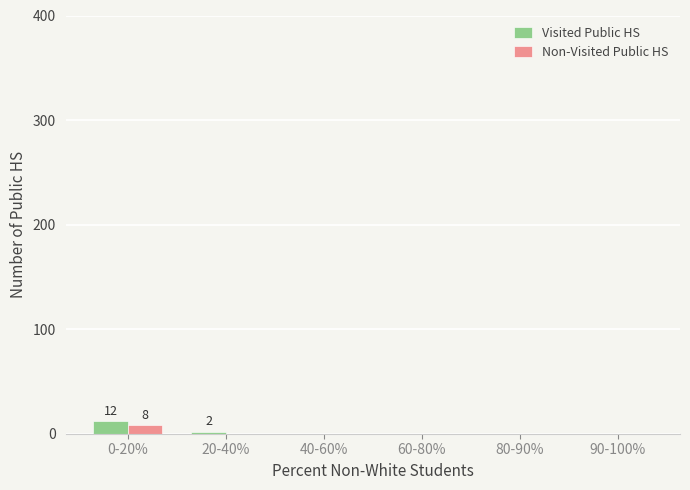

Reading left to right, transcribe all the data shown in this chart.

Visited Public HS: 0-20%=12	20-40%=2	40-60%=0	60-80%=0	80-90%=0	90-100%=0
Non-Visited Public HS: 0-20%=8	20-40%=0	40-60%=0	60-80%=0	80-90%=0	90-100%=0